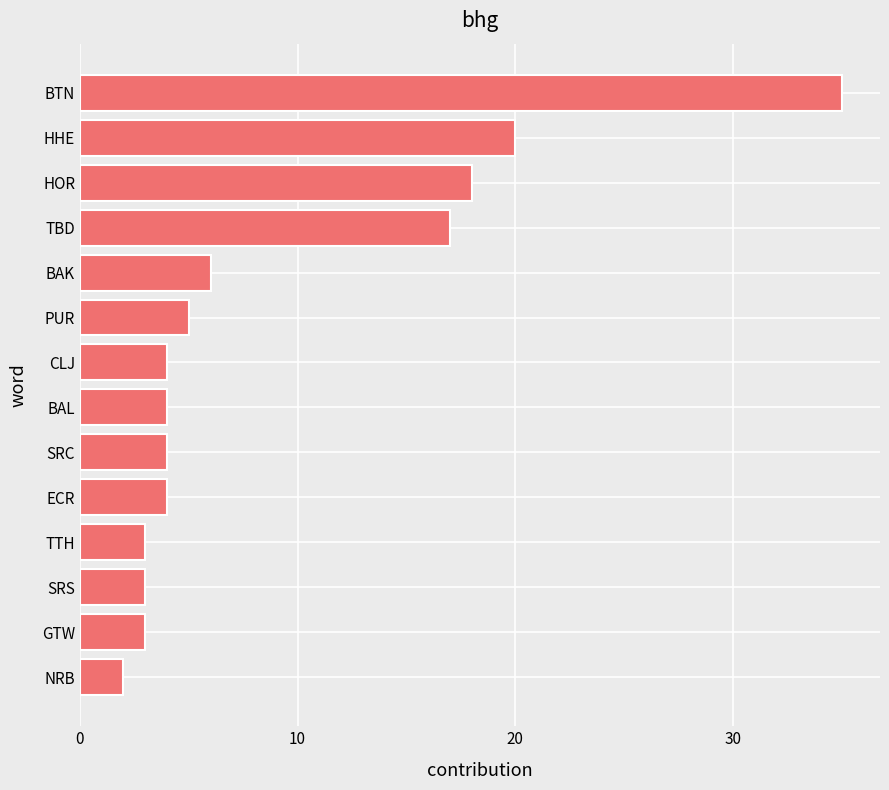

What is the average value?

9